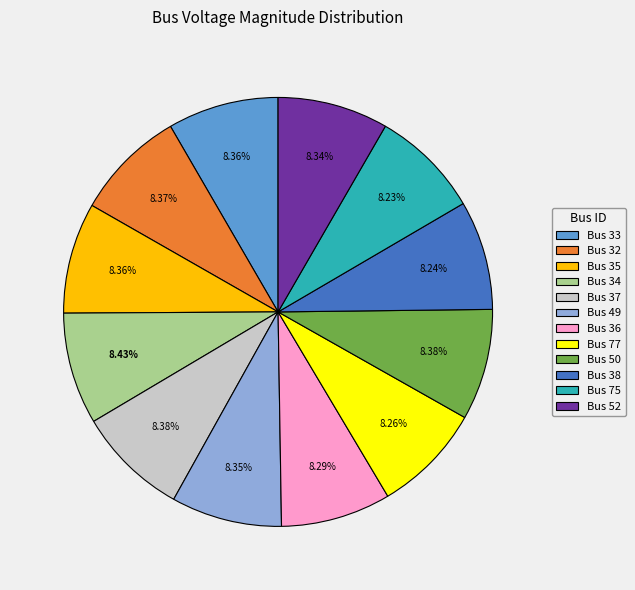

Is there a majority slice in this chart?

No